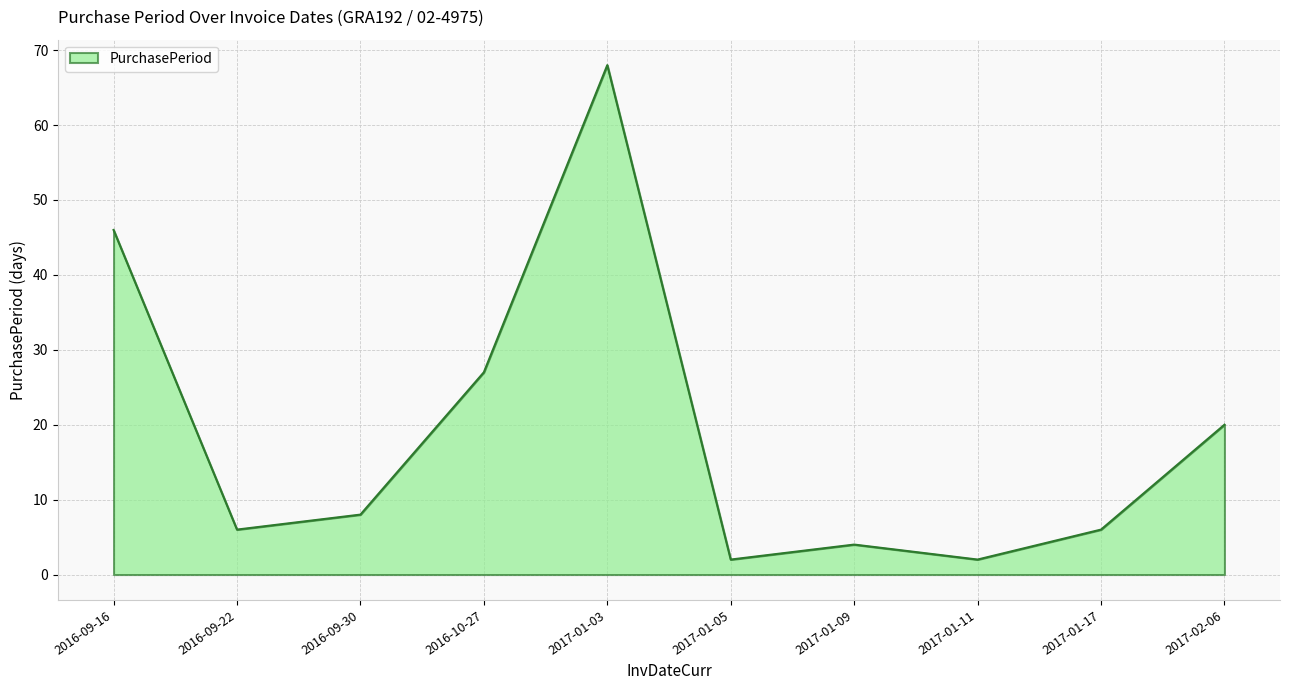

Between 2017-01-05 and 2016-09-22, which is larger?

2016-09-22